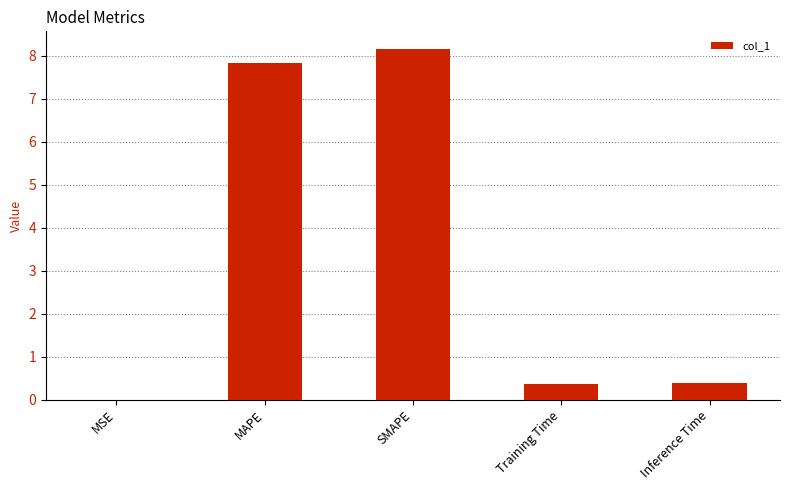

Which label corresponds to the largest value in the chart?

SMAPE